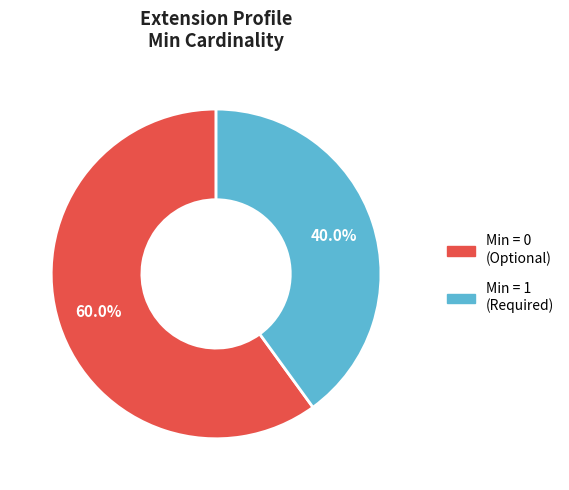

Does any single category account for the majority?

Yes